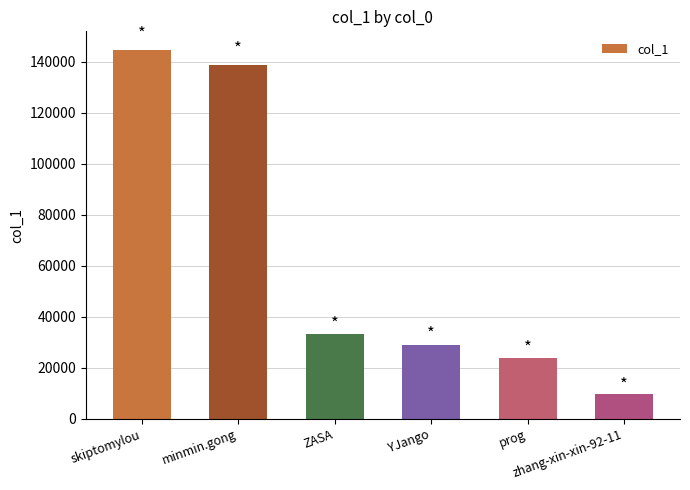

Rank the categories by value from lowest to highest.

zhang-xin-xin-92-11, prog, YJango, ZASA, minmin.gong, skiptomylou